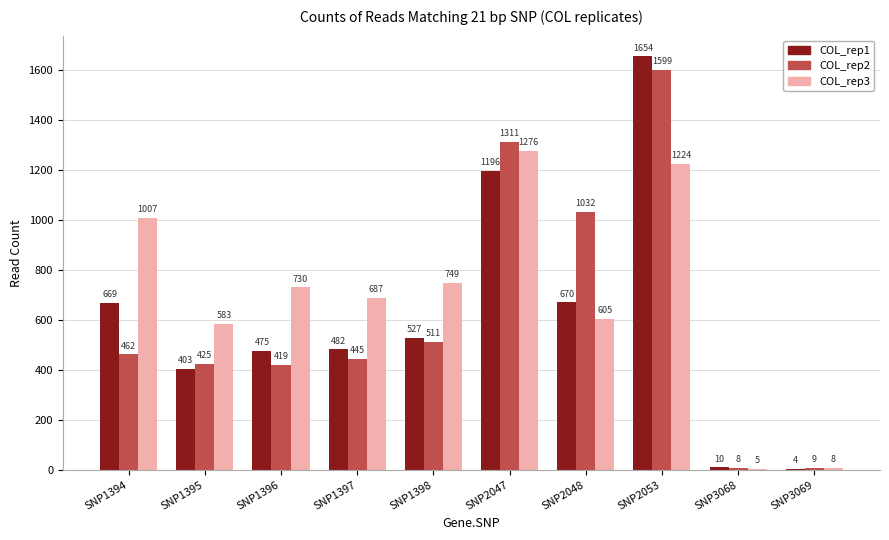

What is the sum of all COL_rep2 values?

6221